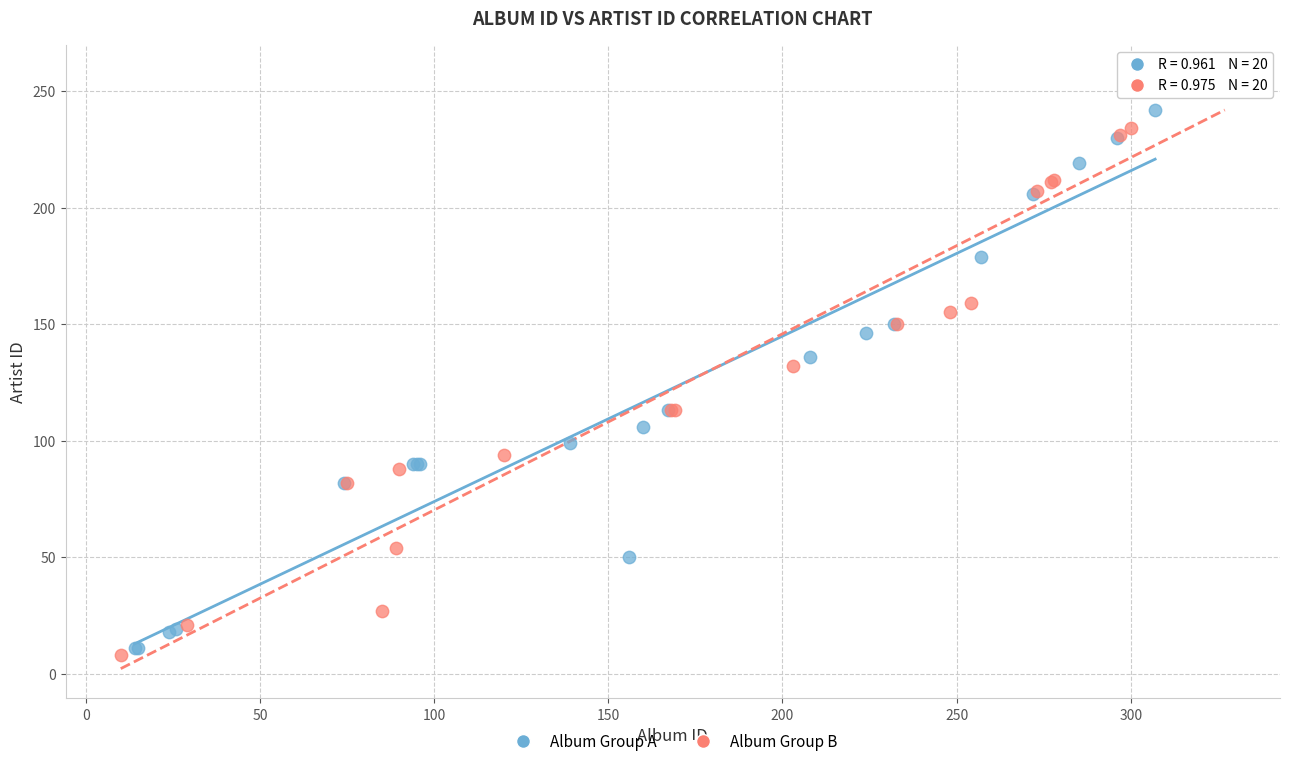

Which series contains the highest Y value?

Album Group B